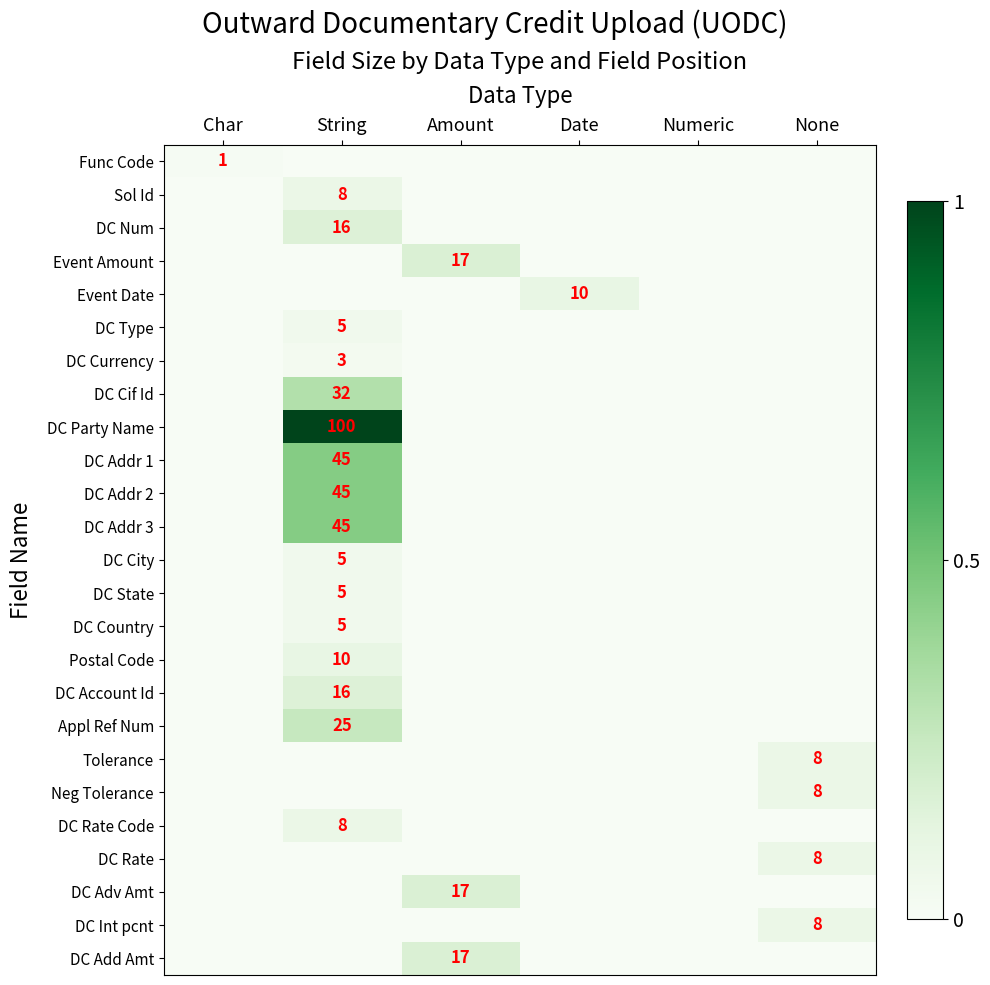

The DC Addr 2 series shows 45 at String. True or false?

True